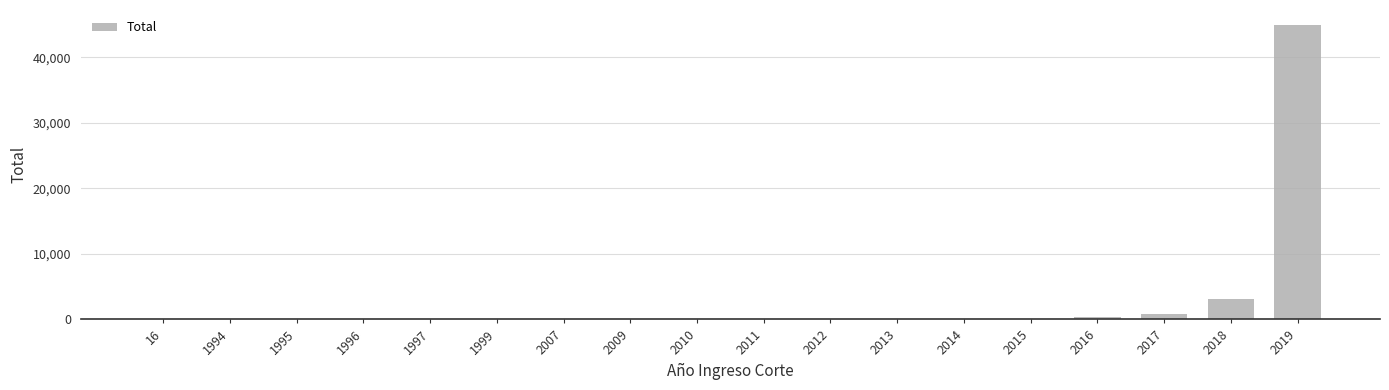

What is the average value?

2753